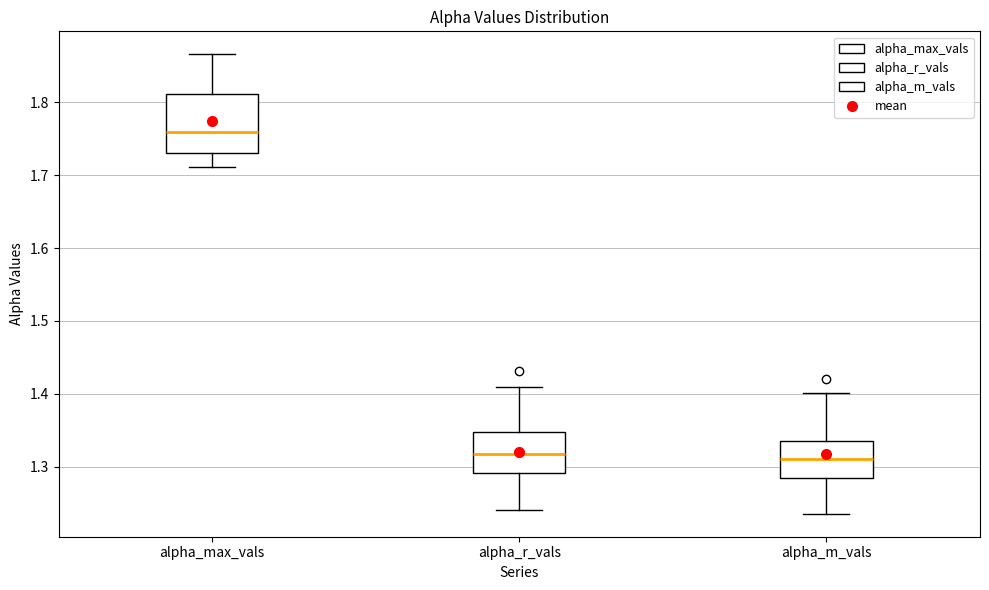

Which box's median line is the highest?

alpha_max_vals